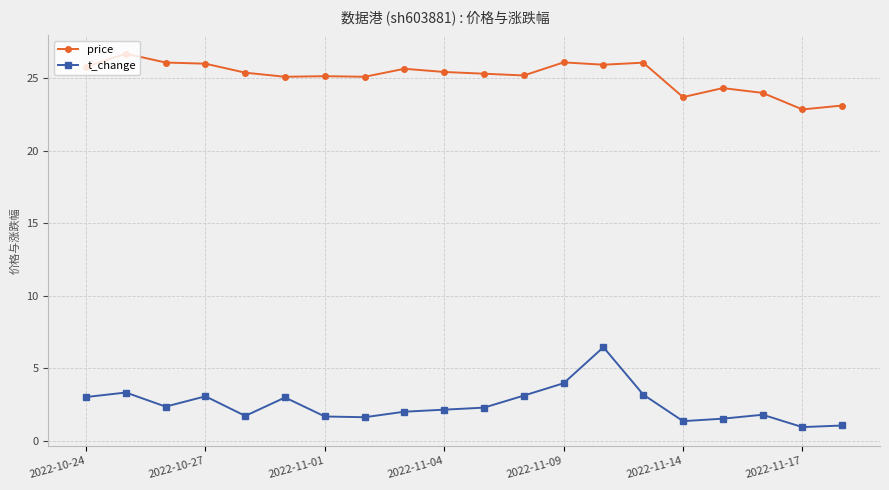

What are all the series names shown in the legend?

price, t_change